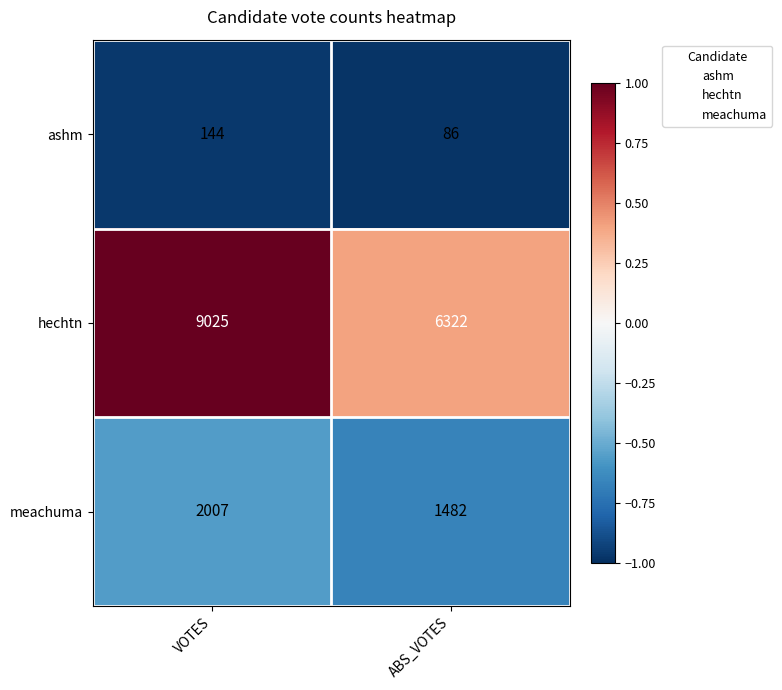

Which series changed the most between VOTES and ABS_VOTES?

hechtn